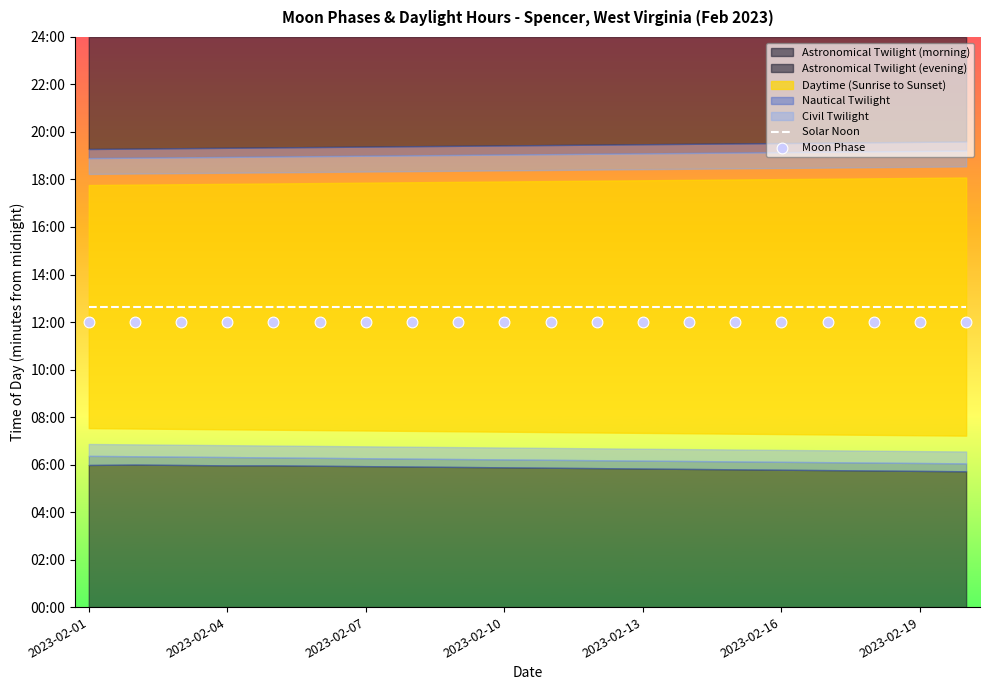

At how many categories does at least one series exceed 728?

20